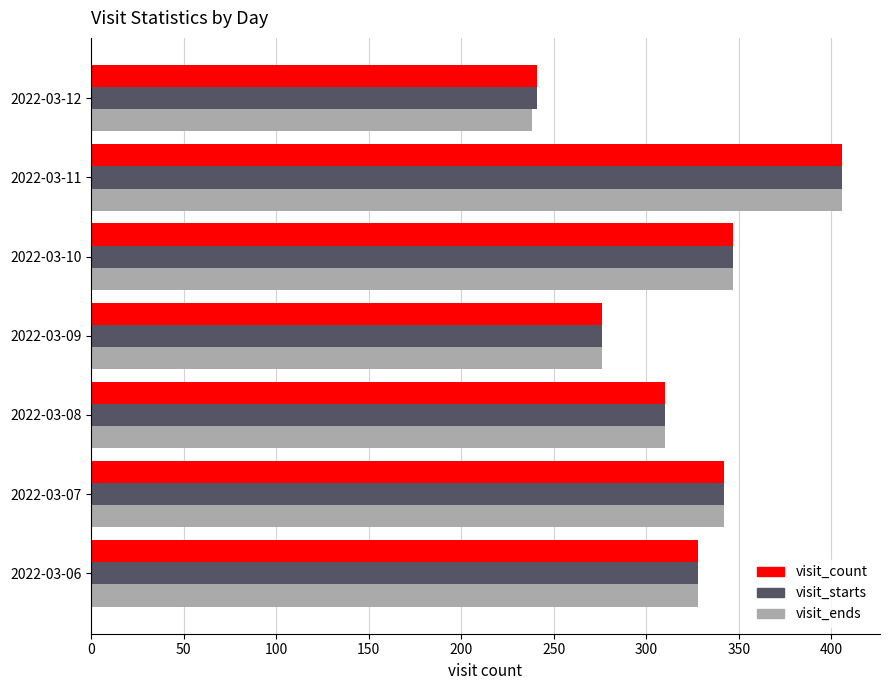

At which category is the sum across all series the highest?

2022-03-11